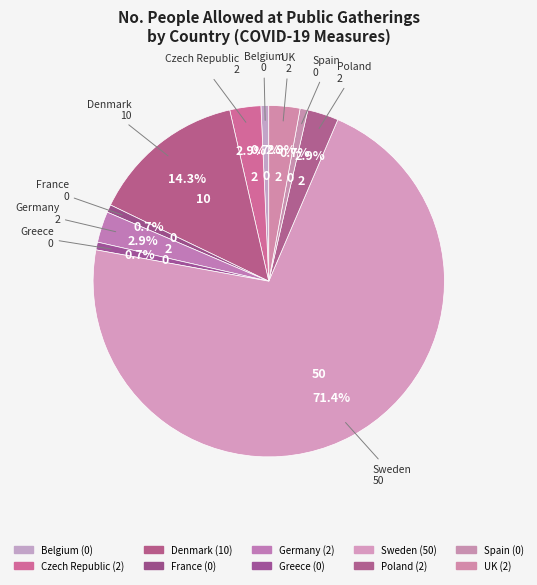

Is the sum of Spain and Sweden greater than half?

Yes